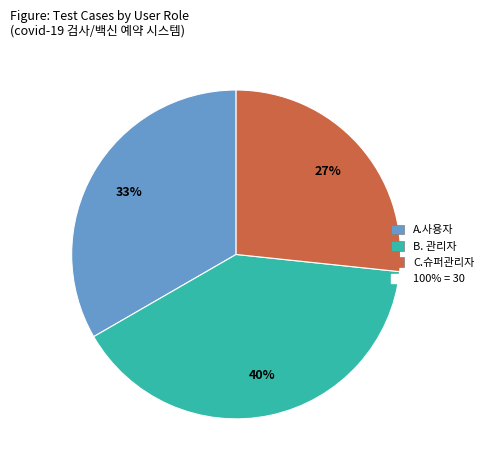

To the nearest percent, what is the difference between the largest and smallest slice percentages?

13%